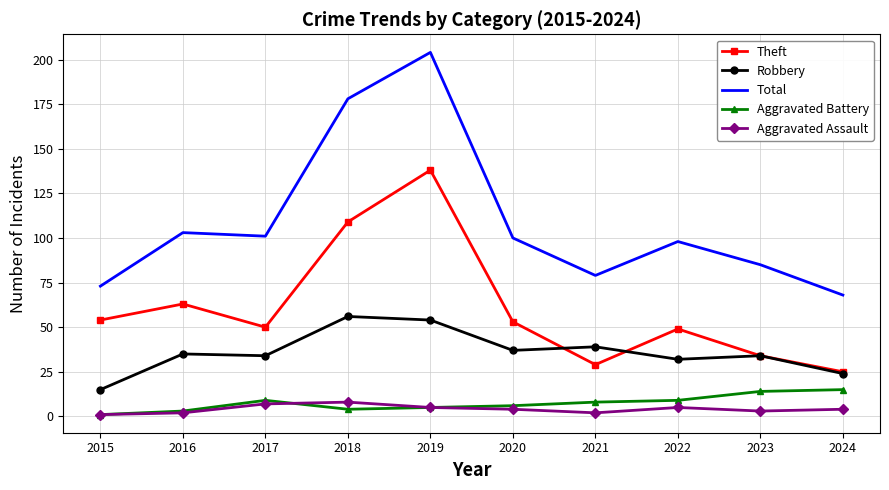

How many interior local peaks does the Total series have?

3